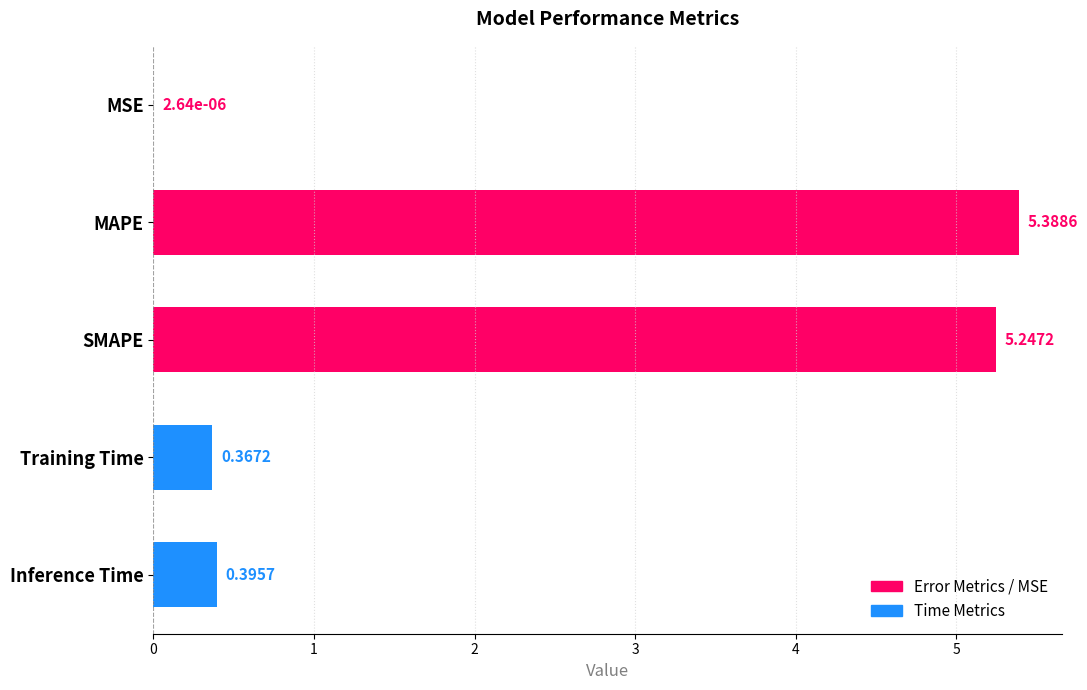

What is the change in value from MAPE to Inference Time?

-5.0